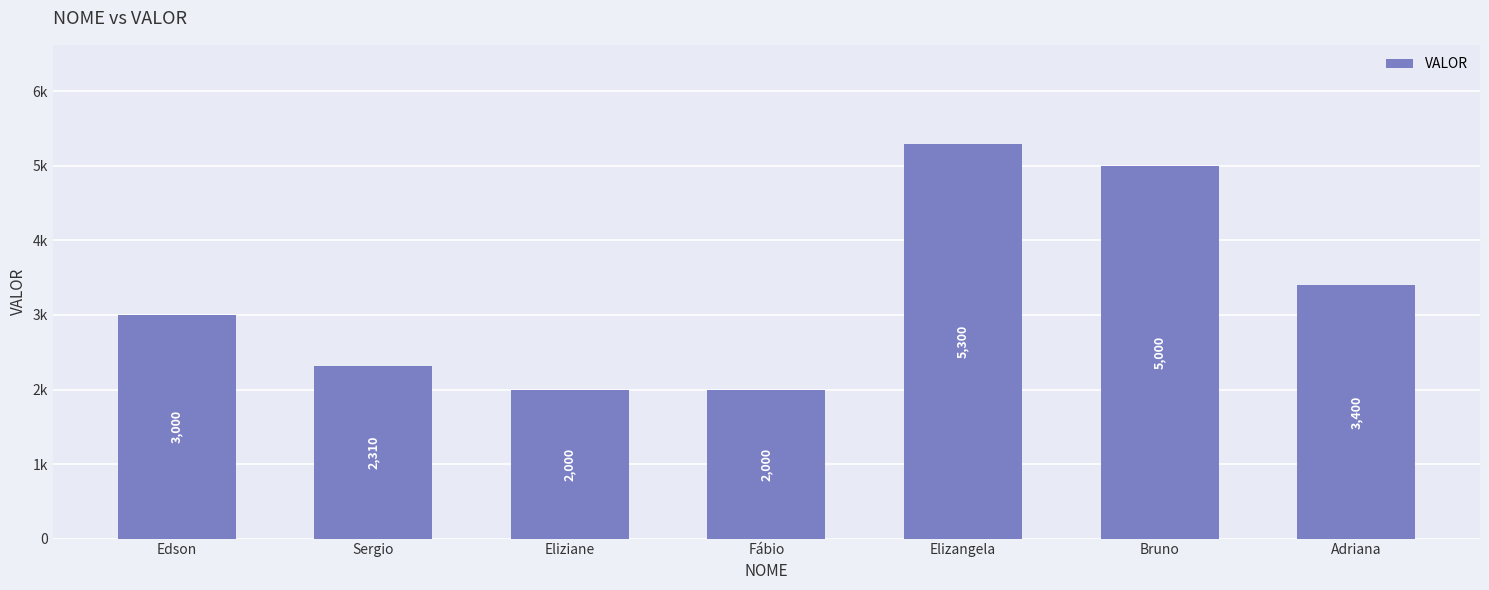

Rank the categories by value from lowest to highest.

Eliziane, Fábio, Sergio, Edson, Adriana, Bruno, Elizangela